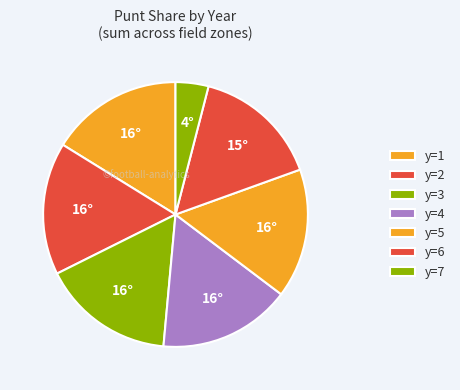

To the nearest percent, what percentage of the pie is y=6?

15%